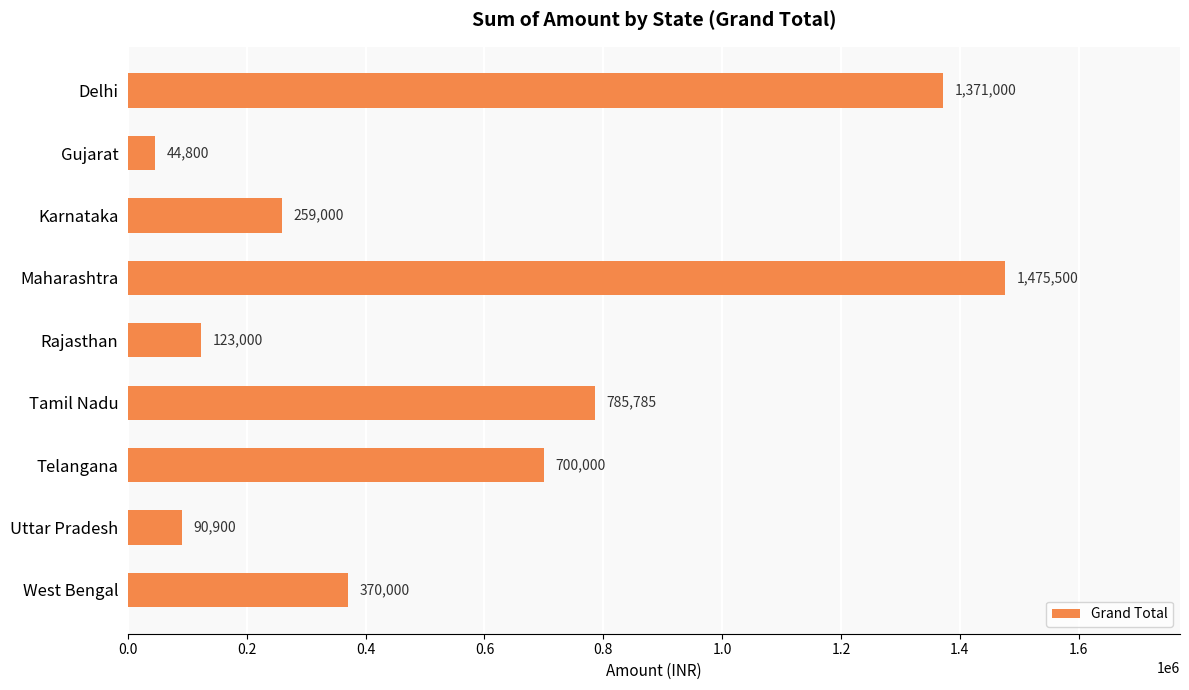

What is the difference between the second highest and minimum values?

1326200